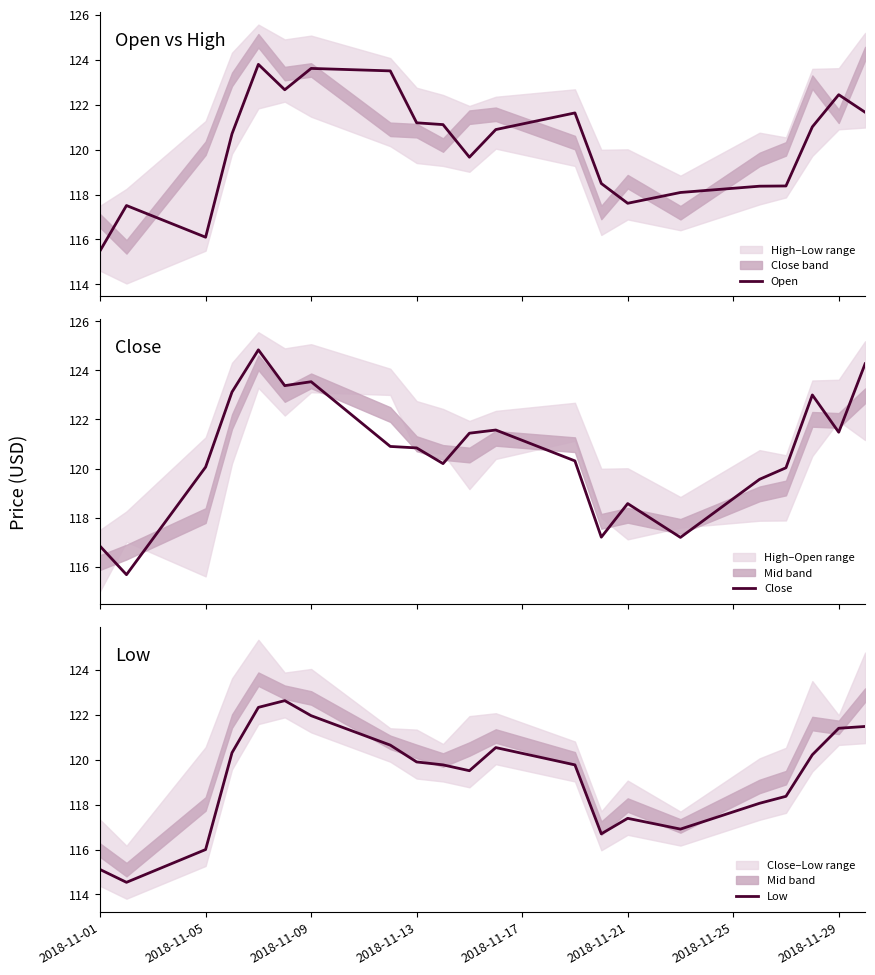

The value of Low at 2018-11-13 is 119.9. True or false?

True